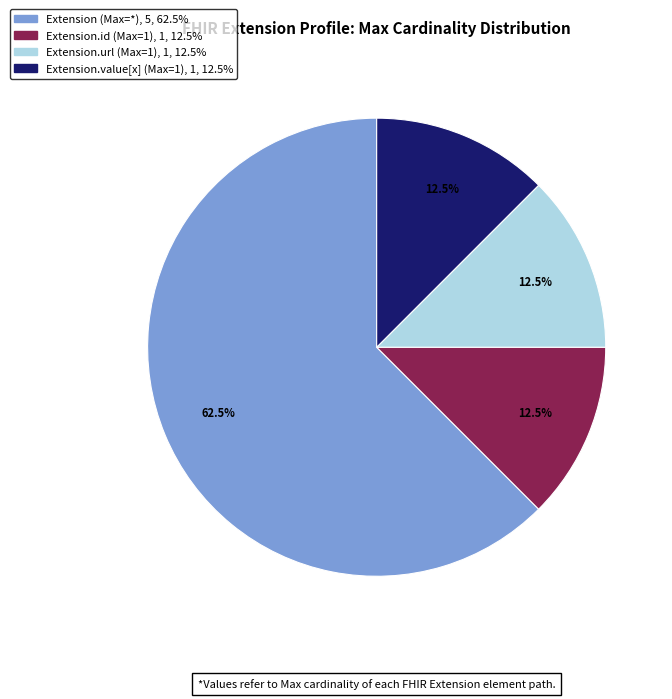

Does any single category account for the majority?

Yes